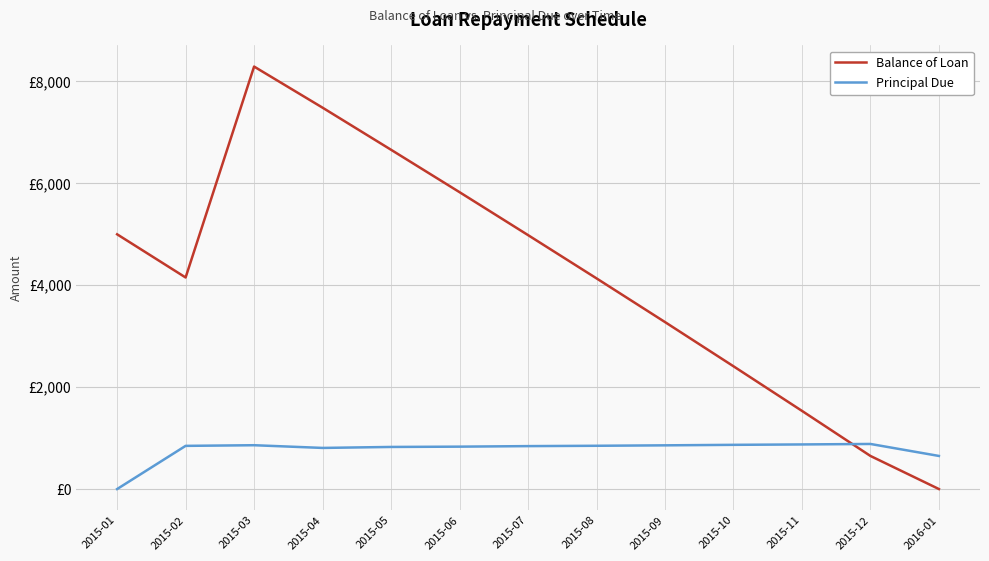

What are all the series names shown in the legend?

Balance of Loan, Principal Due